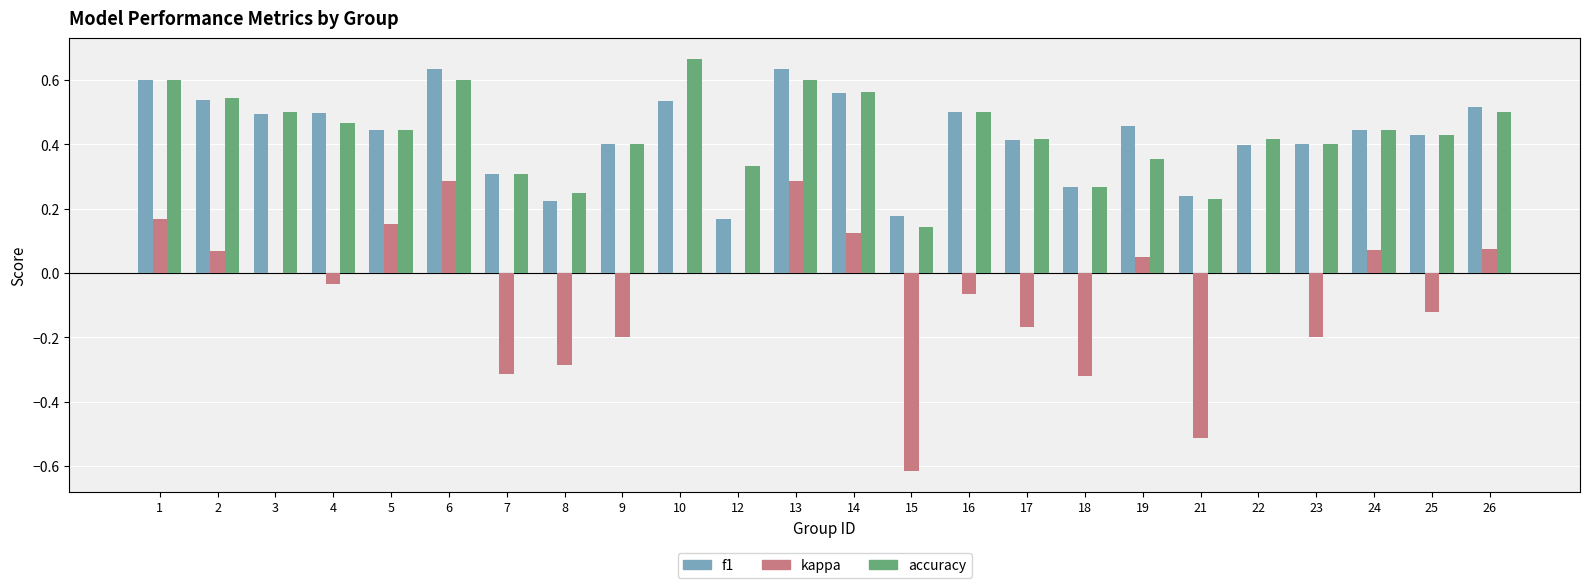

What is the sum of all kappa values?

-1.6